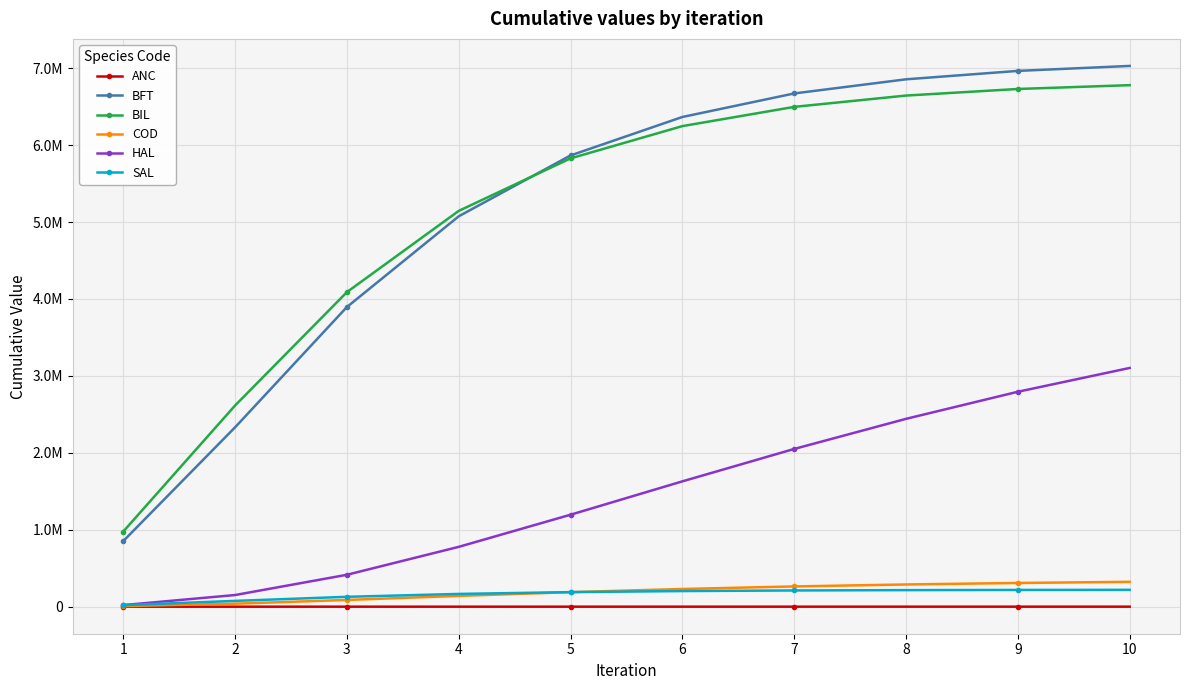

What are all the series names shown in the legend?

ANC, BFT, BIL, COD, HAL, SAL